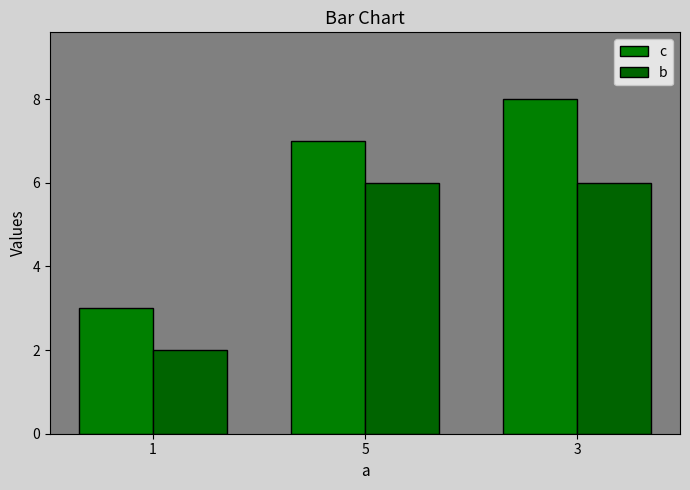

What is the average value of the c series?

6